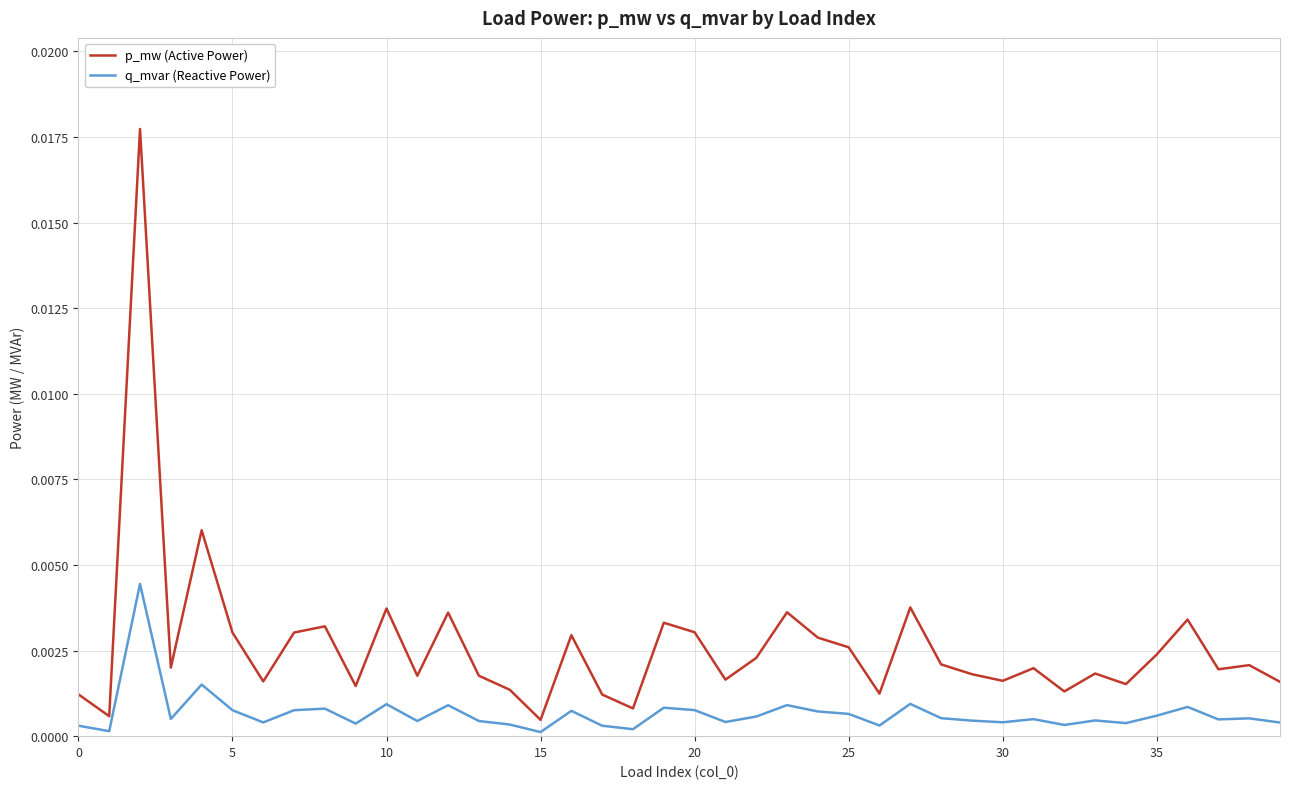

Does the chart display data point markers on the line(s)?

No